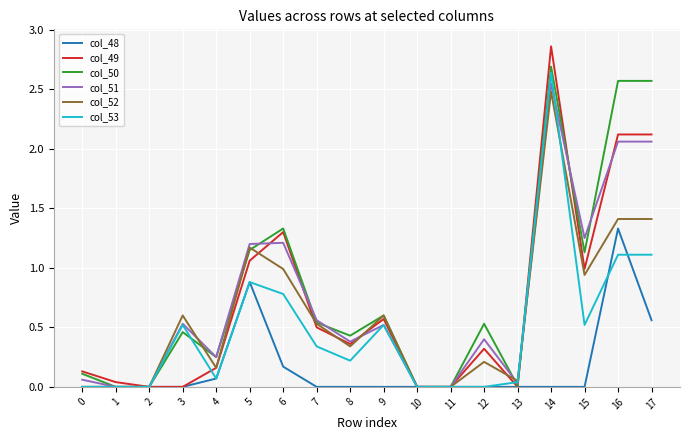

Which series has the largest total across all categories?

col_50